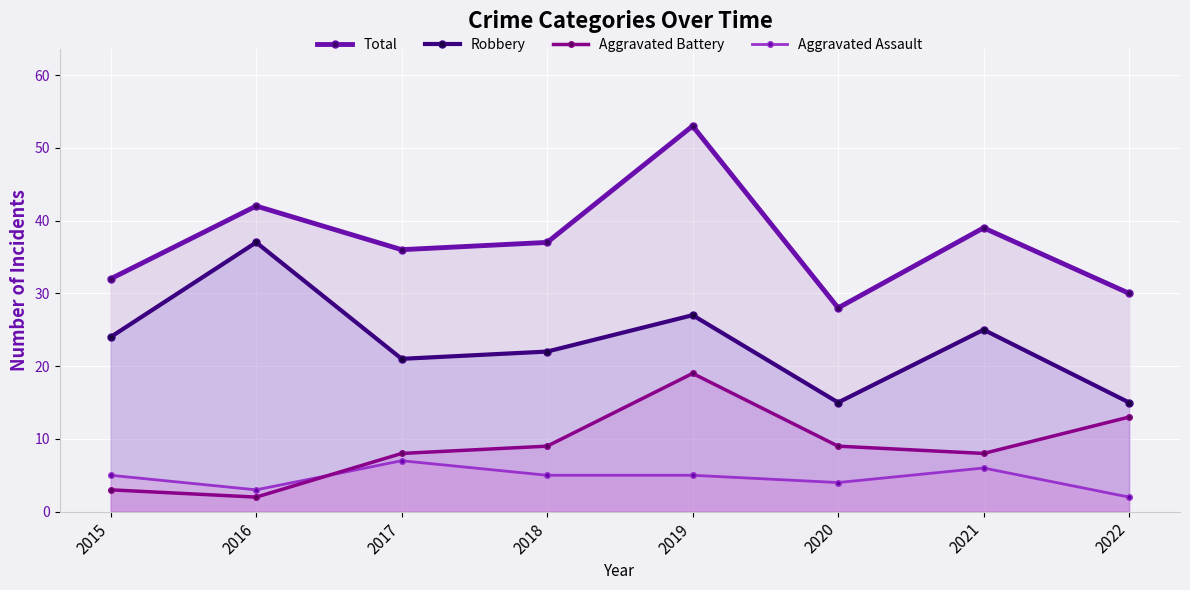

What is the value of the Robbery point at the 6th from the left?

15